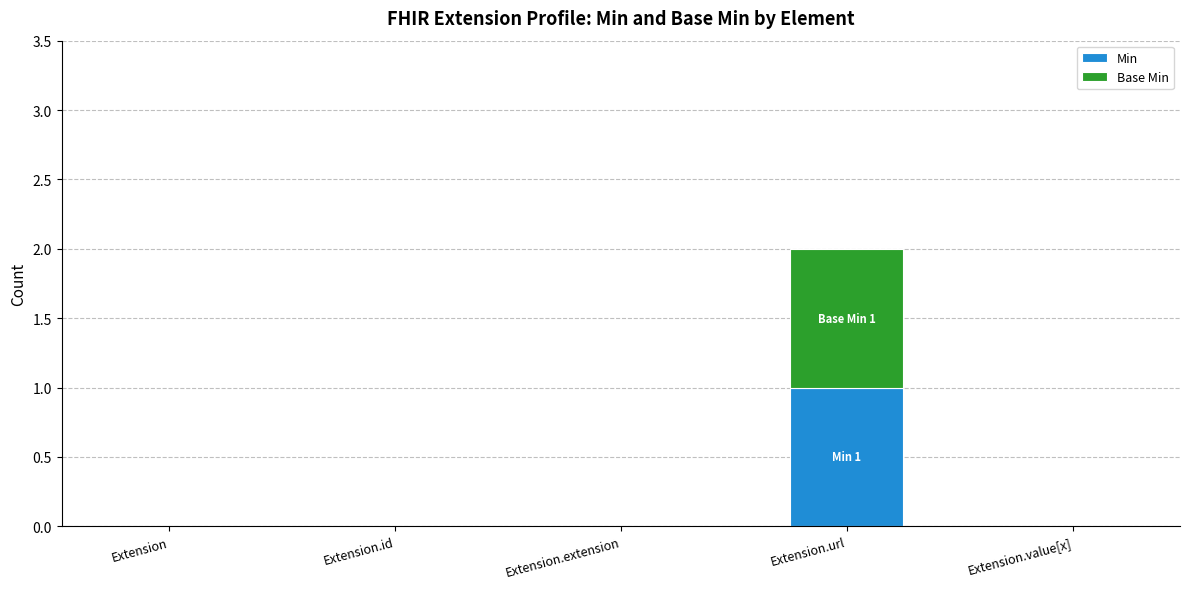

Does the chart contain stacked bars?

Yes